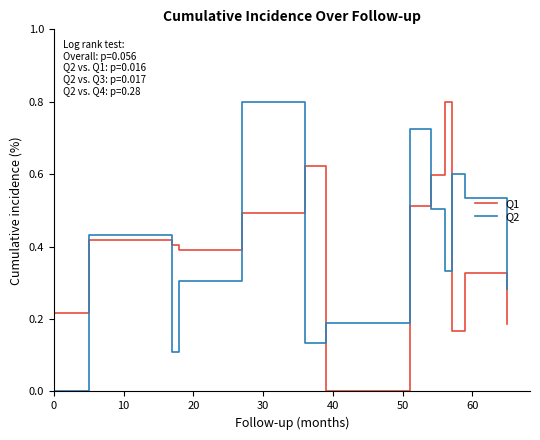

What is the greatest value displayed?

0.8